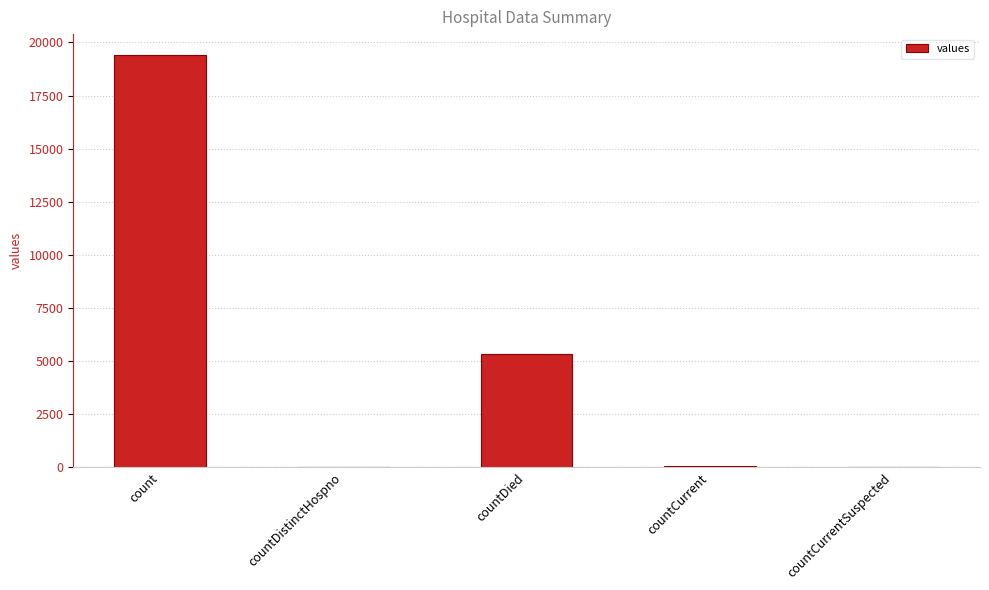

Does the chart contain stacked bars?

No